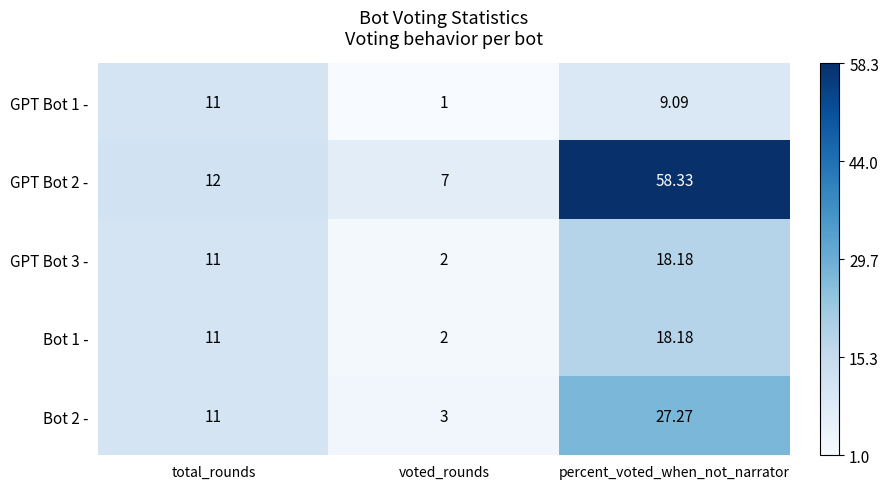

Which series has the largest total across all categories?

GPT Bot 2 -